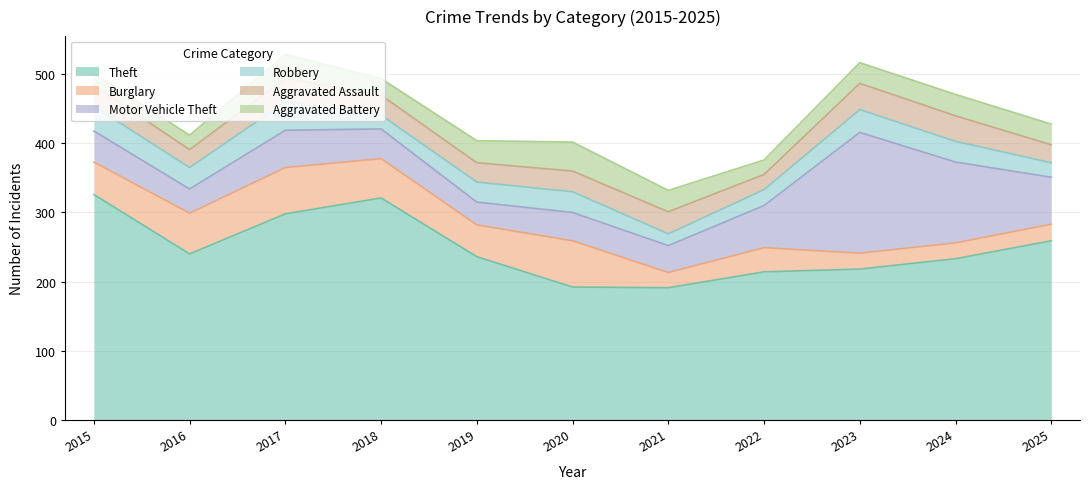

List the labels in order of Aggravated Assault value, largest first.

2023, 2024, 2017, 2021, 2015, 2020, 2018, 2019, 2016, 2025, 2022